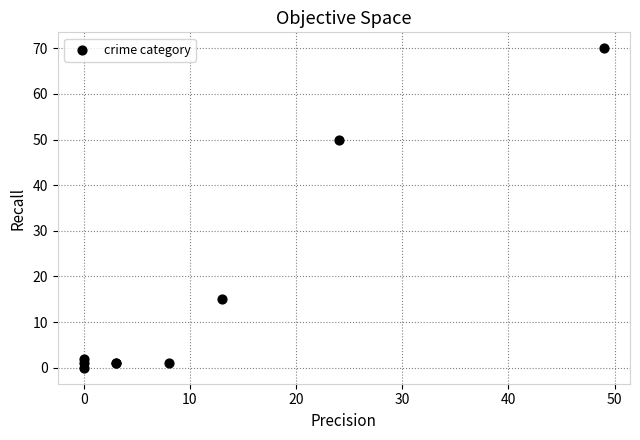

What Y value in the scatter plot is closest to 35?

50